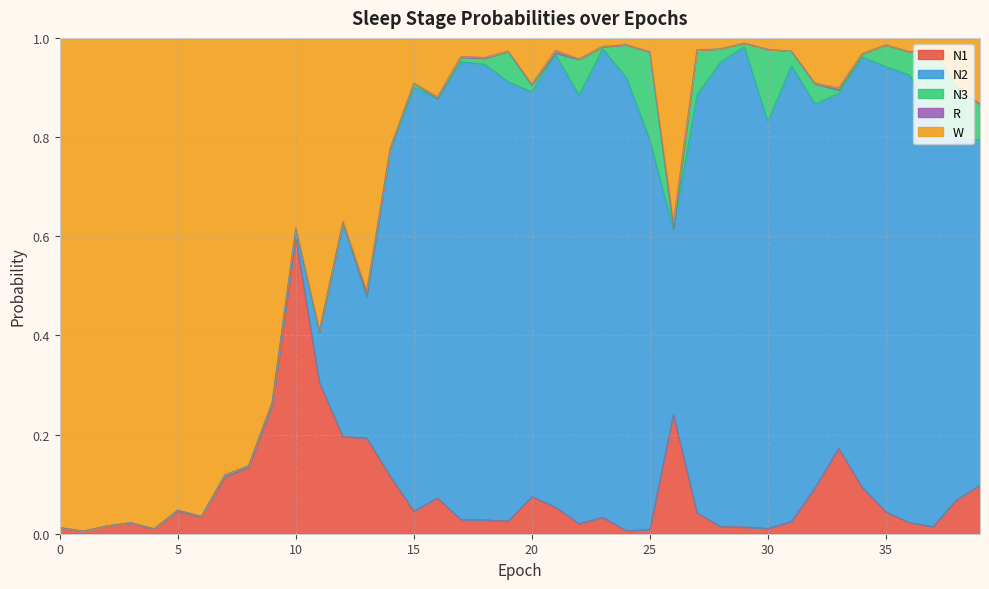

How many interior local peaks does the N1 series have?

8